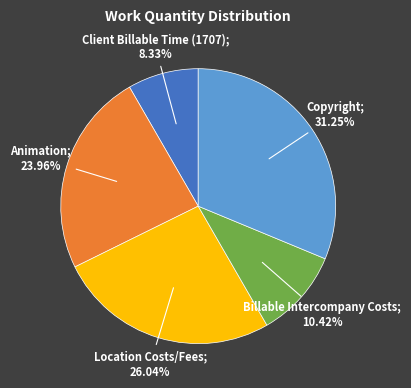

Is there any slice that represents more than half of the pie?

No